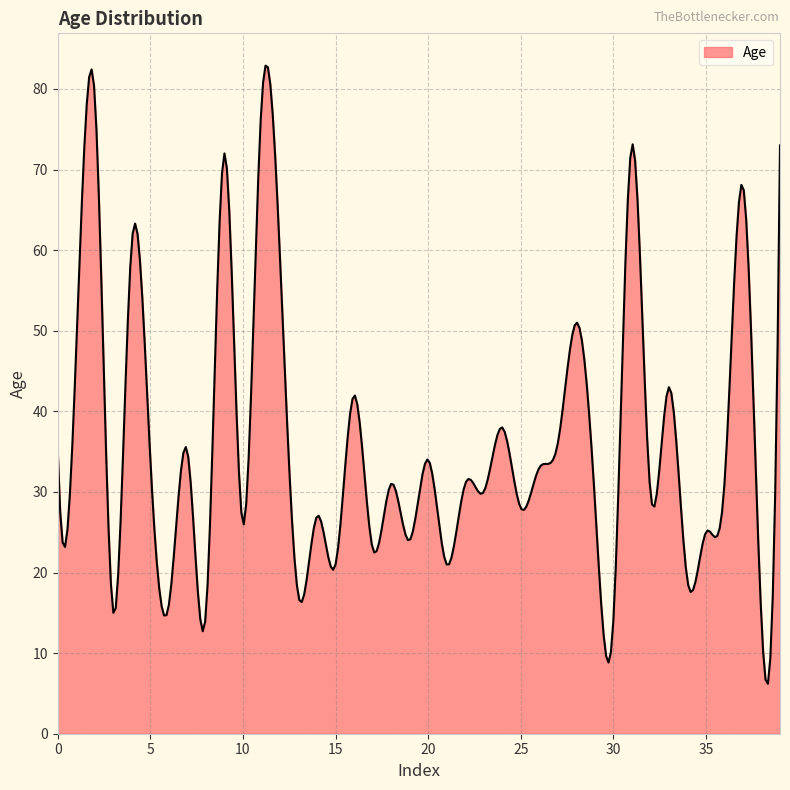

What is the minimum value shown in the chart?

6.2